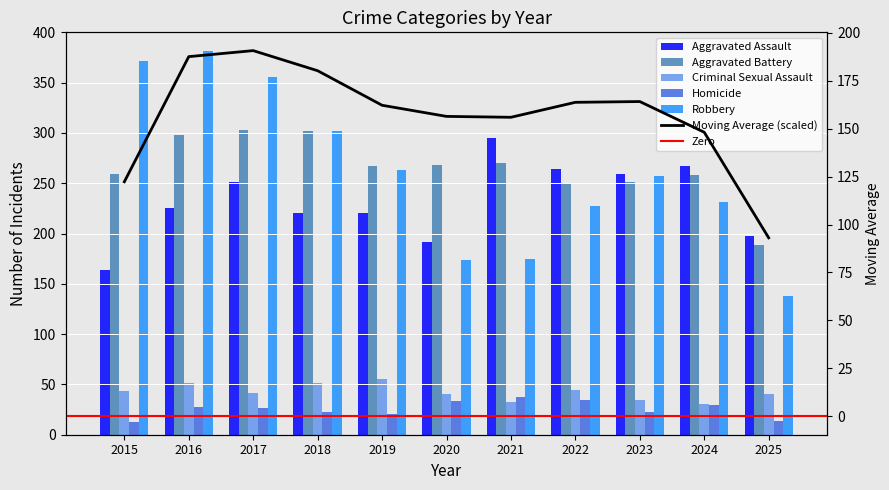

Which series has the largest range (max minus min)?

Robbery